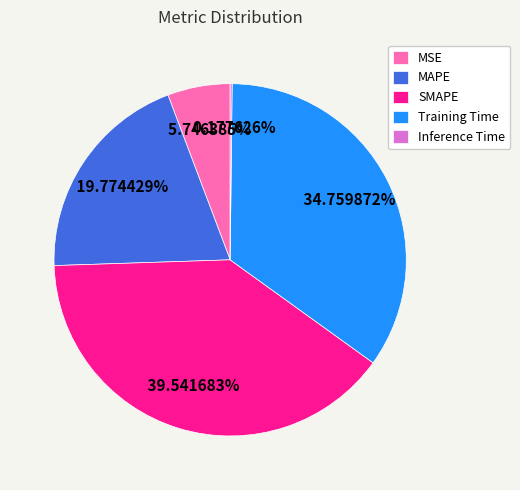

Does any single category account for the majority?

No